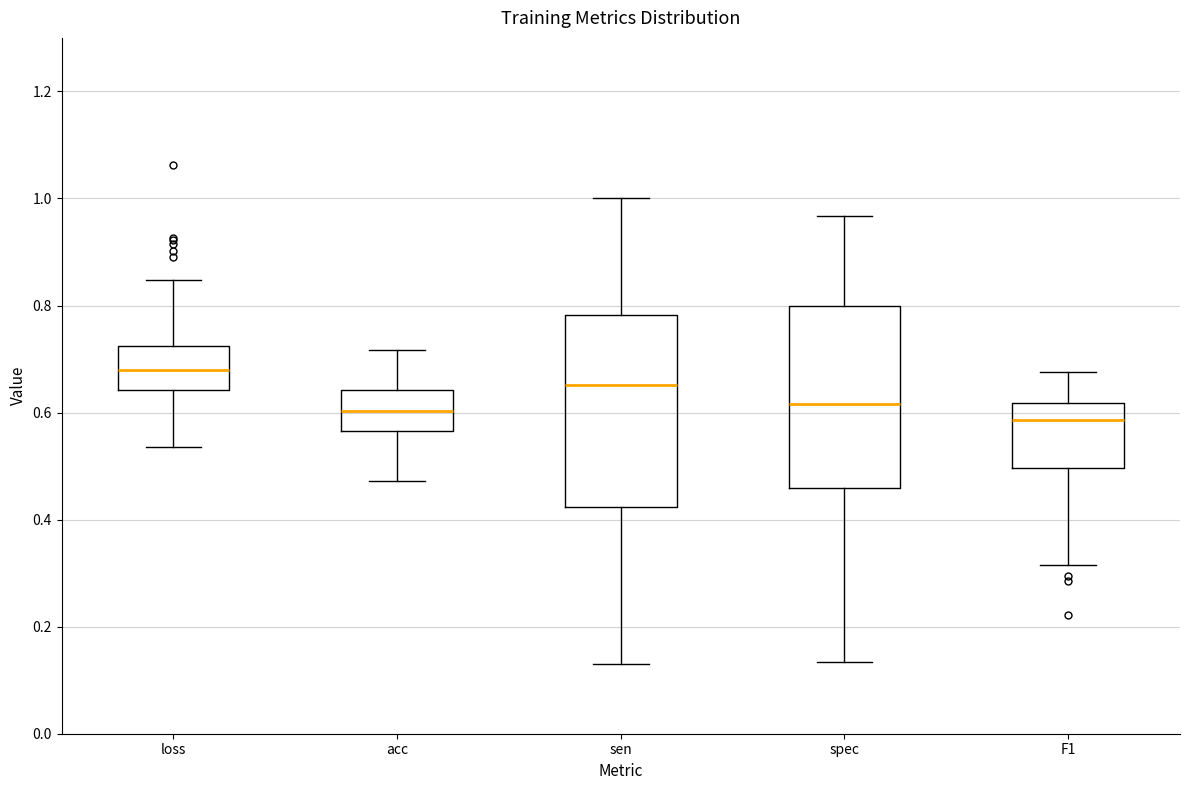

Where does the lower whisker of the box for acc end on the y-axis? The values are not printed on the chart, so give them approximately, as read against the axis.

0.48